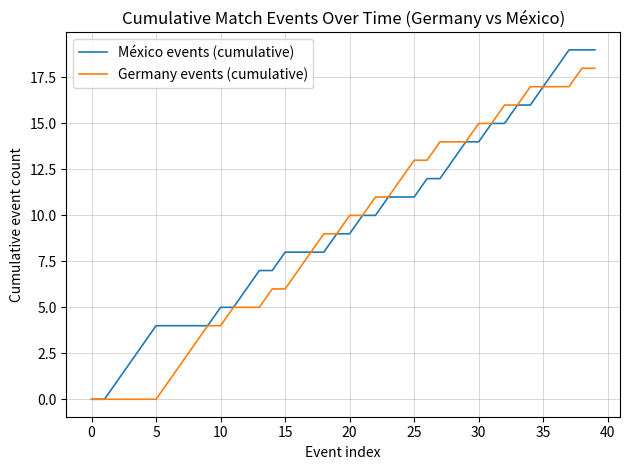

Which series has the largest range (max minus min)?

México events (cumulative)